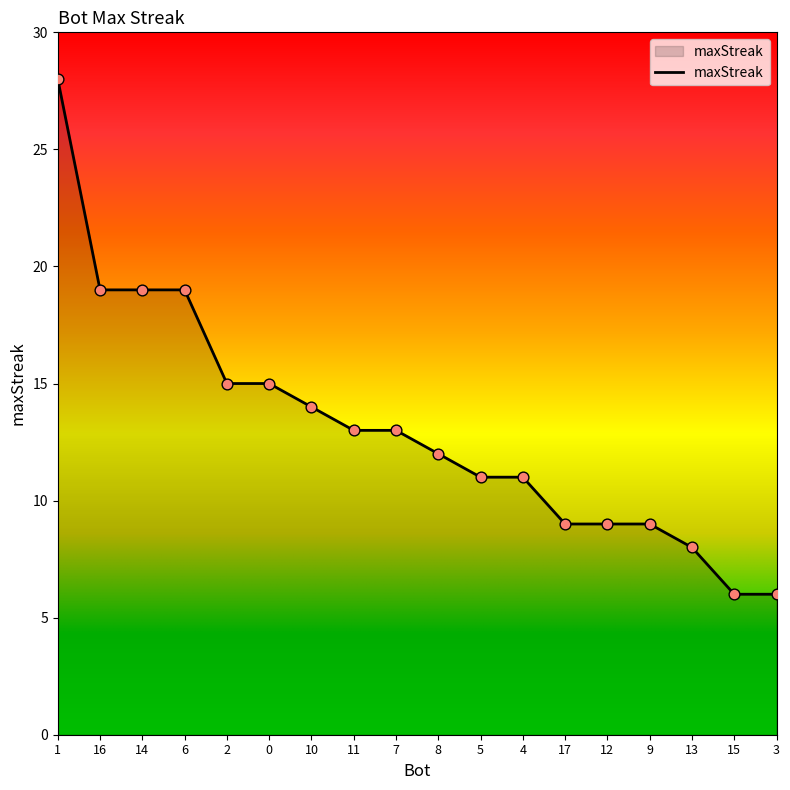

What is the change in value from 0 to 11?

-2